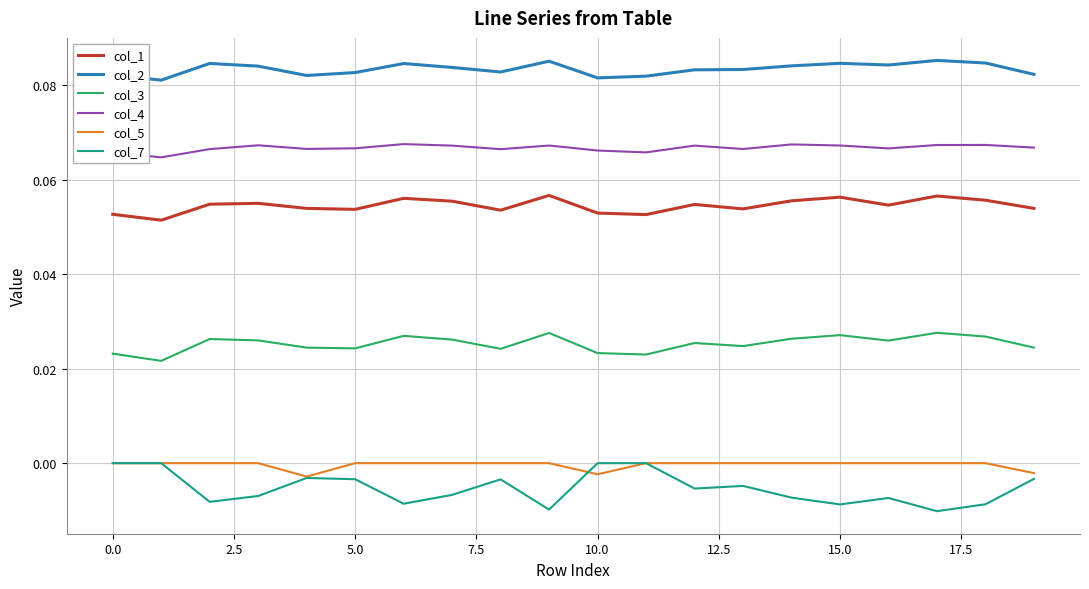

True or false: col_7 and col_4 cross at least once.

False